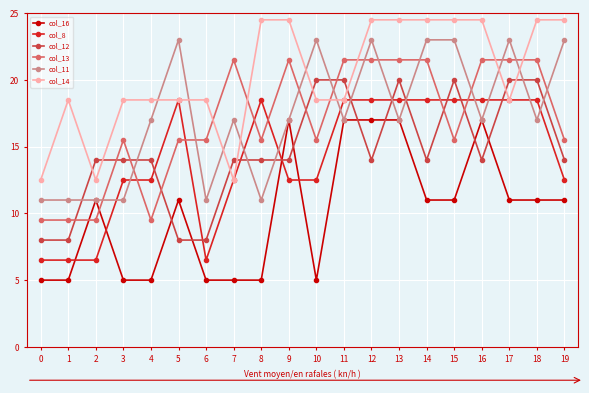

Which series ends up on top after the final intersection of col_13 and col_14?

col_14